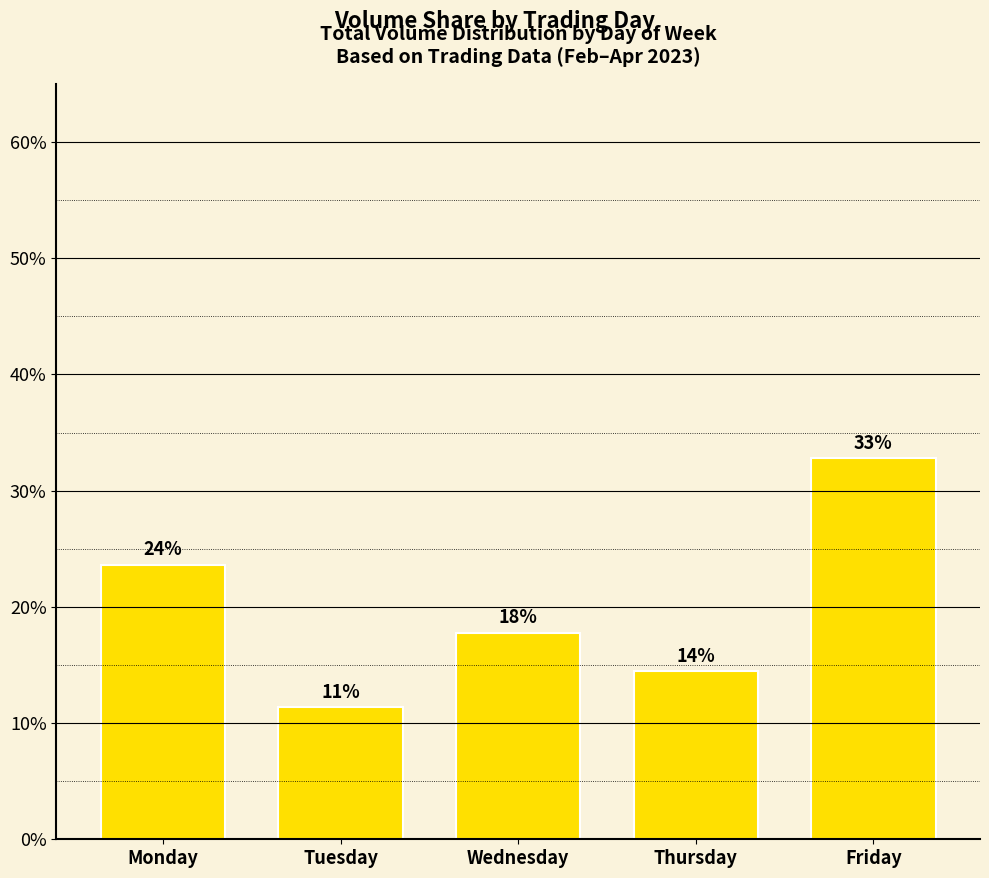

What value does the data have at Monday?

0.2